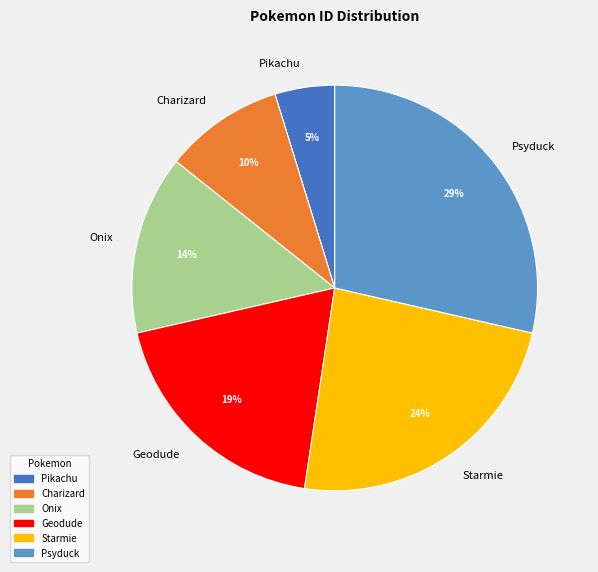

What is the smallest slice in the pie chart?

Pikachu